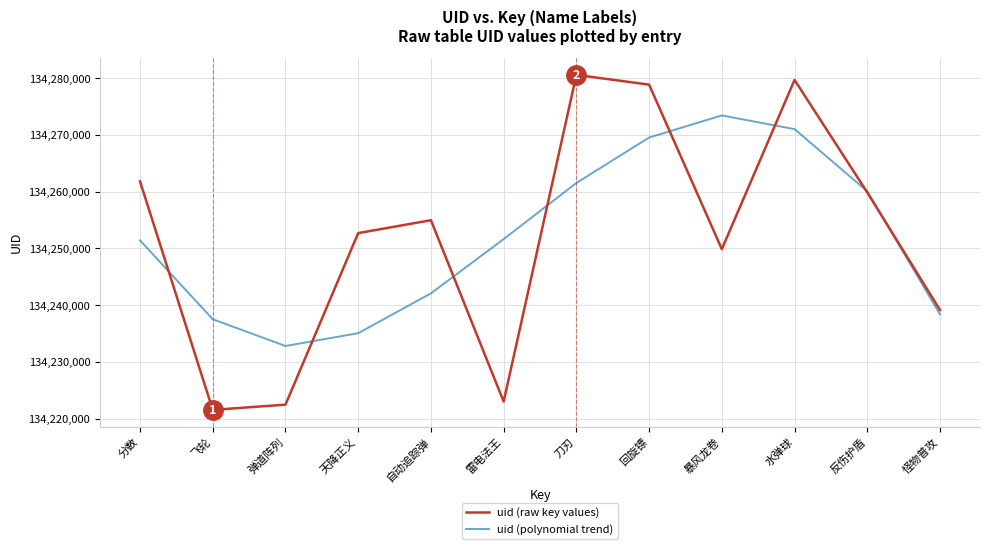

What is the total value across all series at 分数?

268513237.4